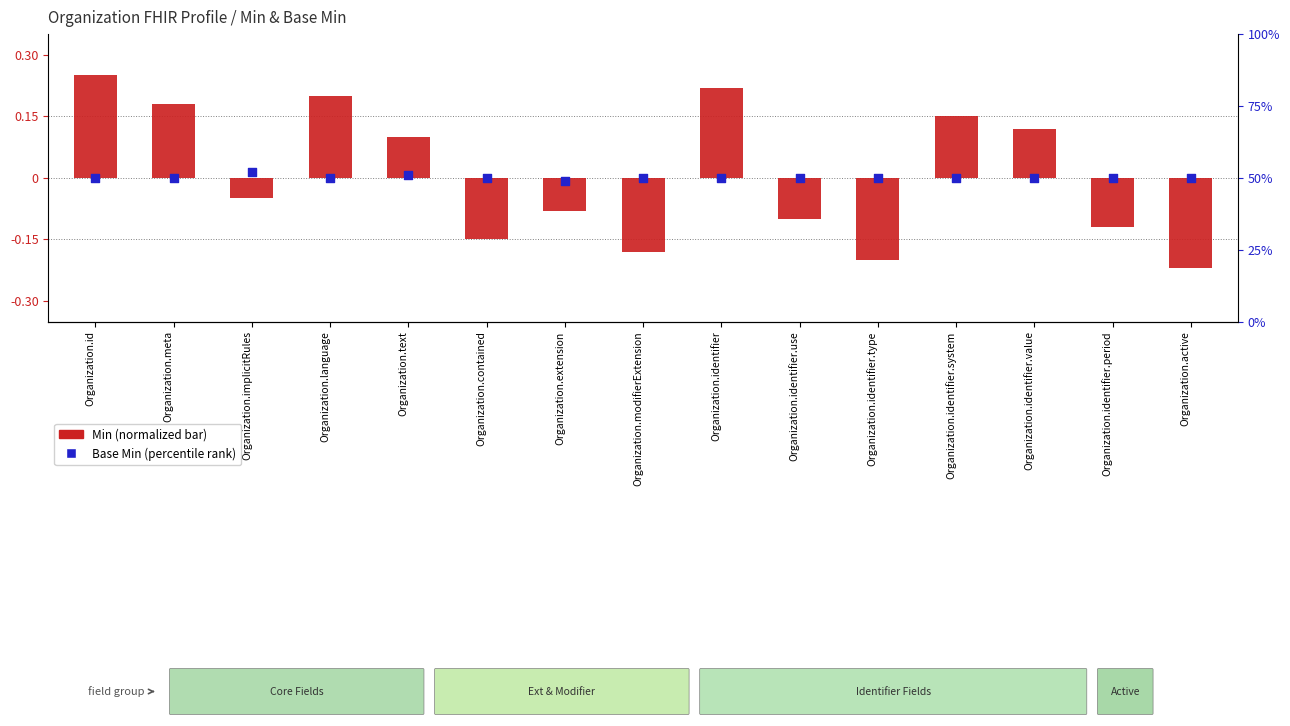

Which series has the largest Y range (max minus min)?

Base Min (percentile rank)